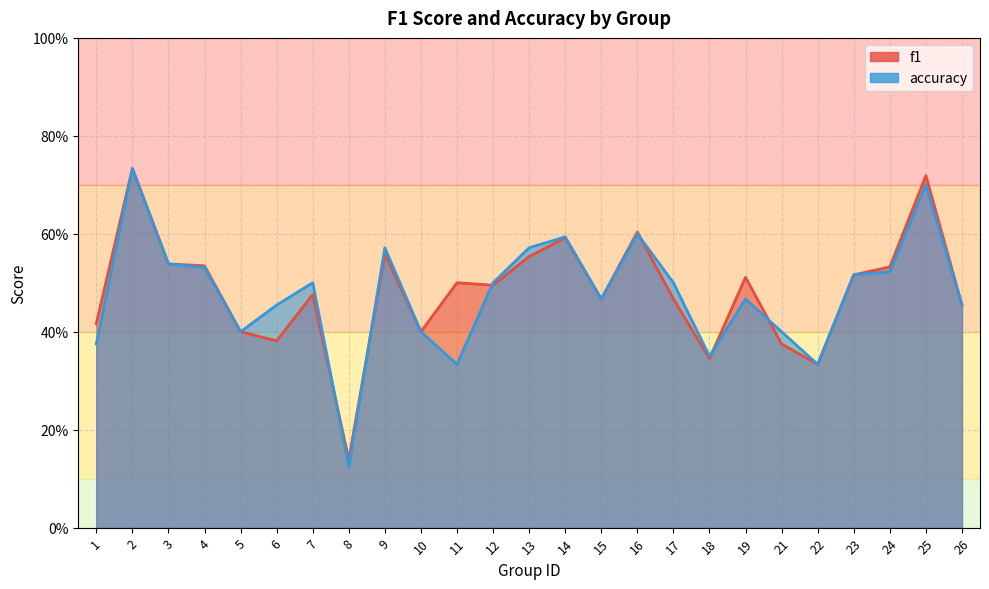

Which series has the widest spread of values?

accuracy